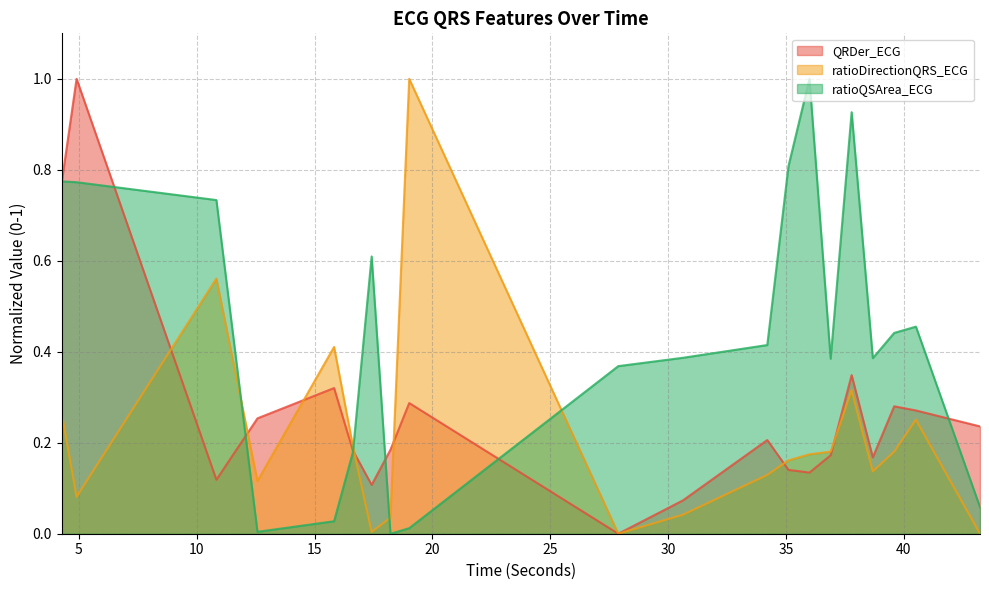

How many intersections are there between ratioDirectionQRS_ECG and ratioQSArea_ECG?

4